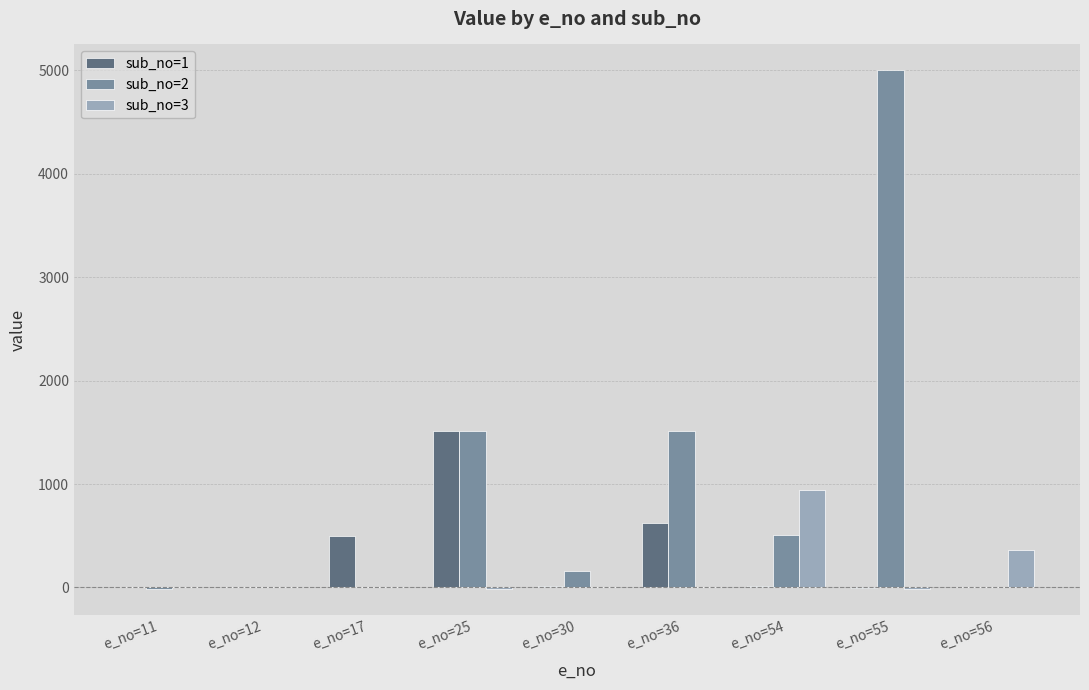

At which category does the chart reach its peak across all series?

e_no=55